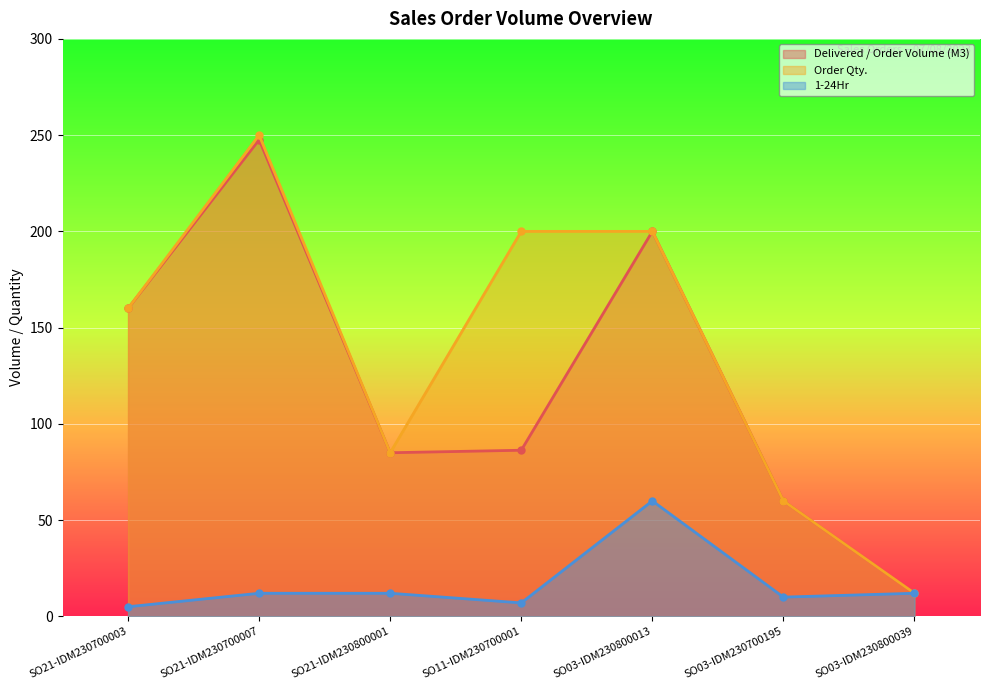

The value of Delivered / Order Volume (M3) at SO11-IDM230700001 is 86.3. True or false?

True